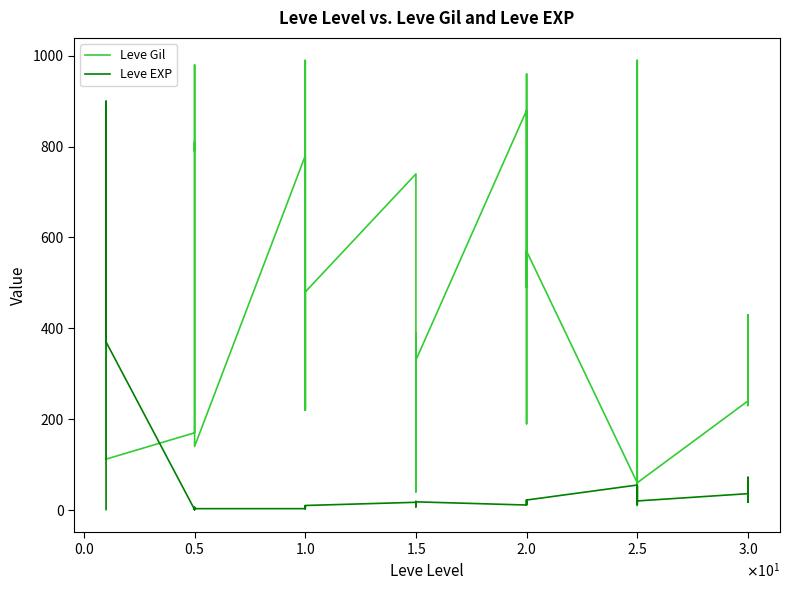

Between 27 and 9, which is larger?

27